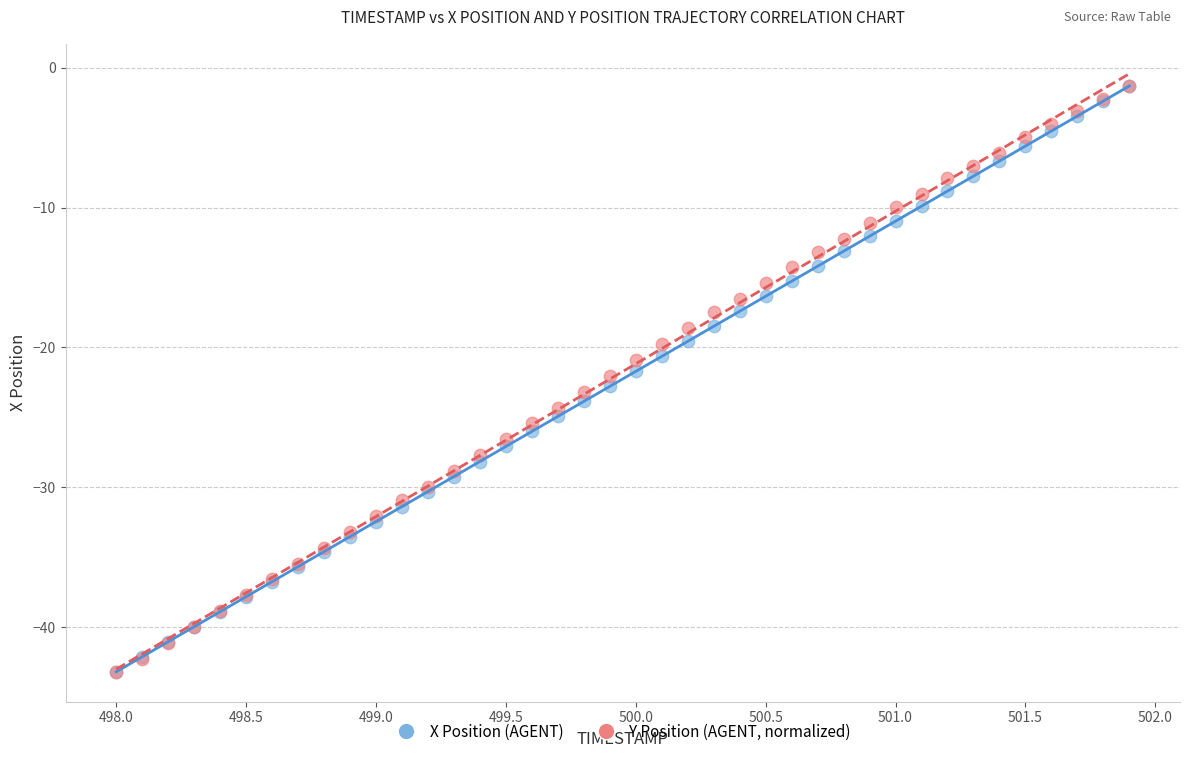

What are all the series names shown in the legend?

X Position (AGENT), Y Position (AGENT, normalized)